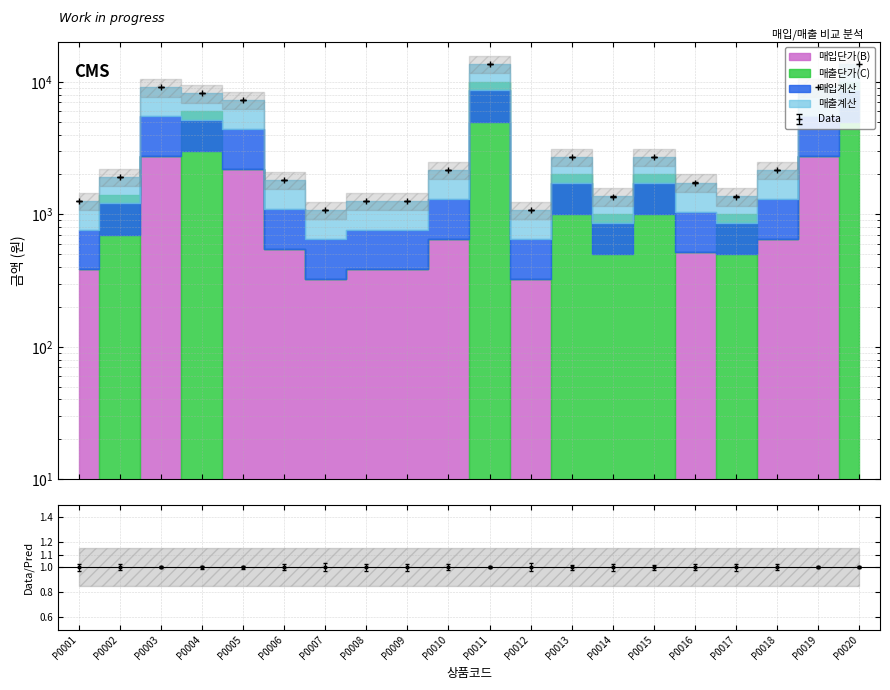

Which series has the largest range (max minus min)?

매입계산